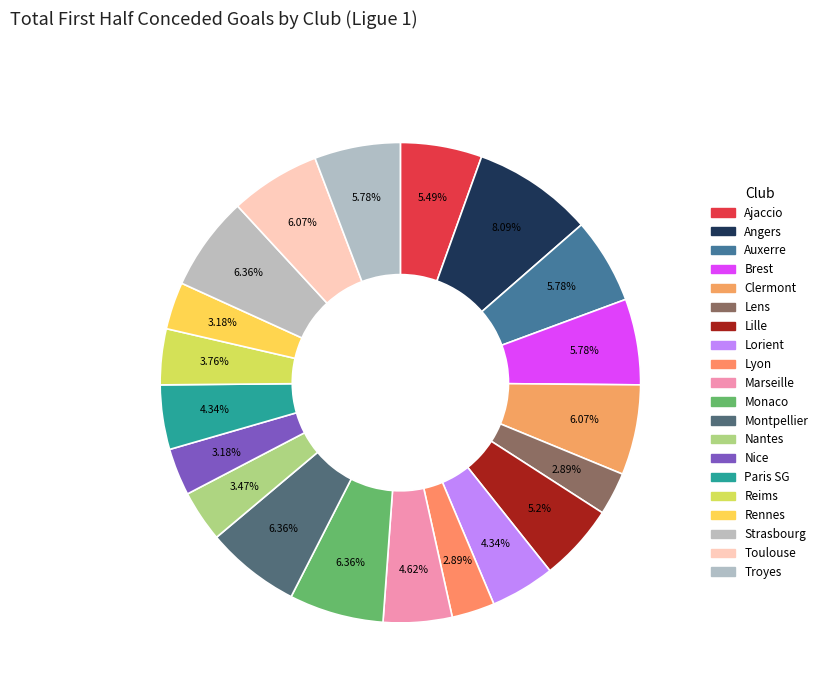

Count the number of slices in the pie.

20